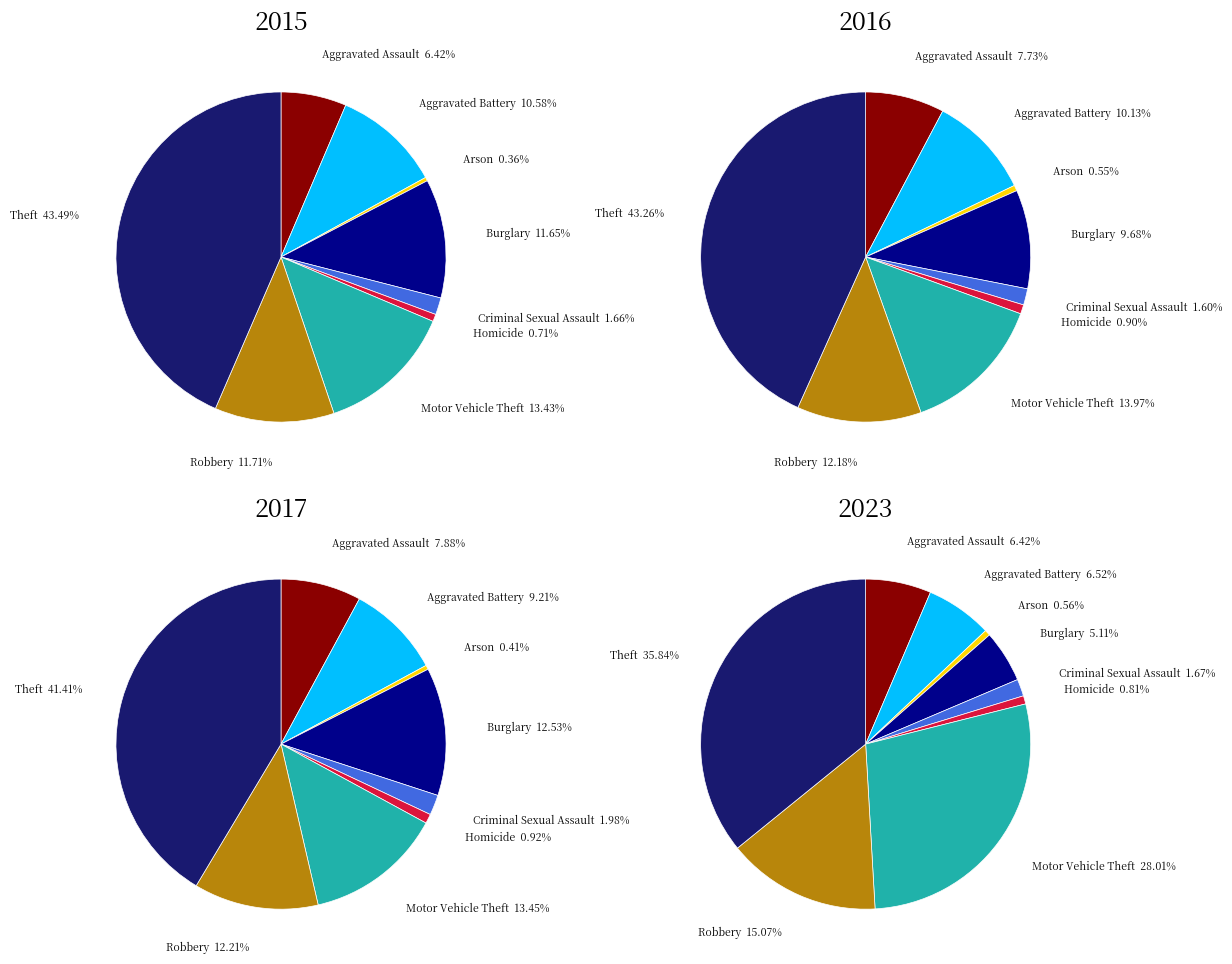

To the nearest percent, what is the difference between the Robbery and Homicide slice percentages?

11%